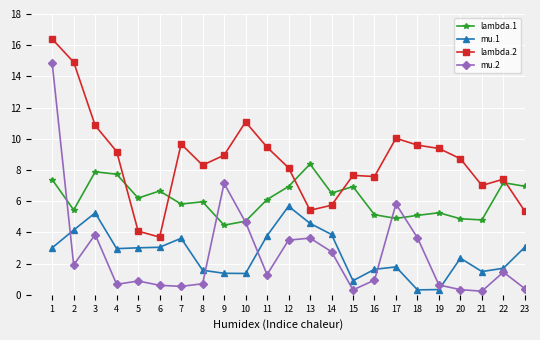

Is it true that lambda.1 equals 6.2 at 5?

True